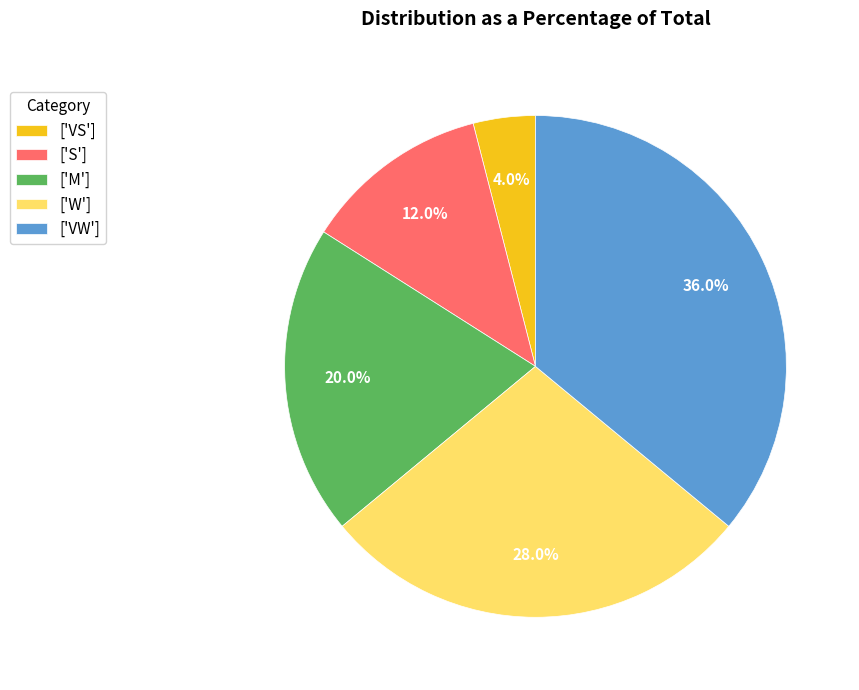

Do ['M'] and ['S'] together represent more than half of the pie?

No